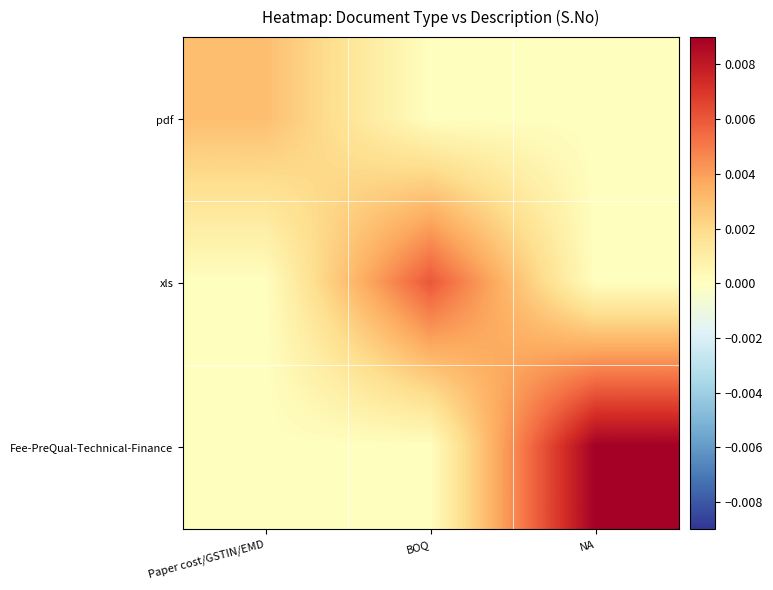

Which has a higher value, Paper cost/GSTIN/EMD or BOQ?

Paper cost/GSTIN/EMD